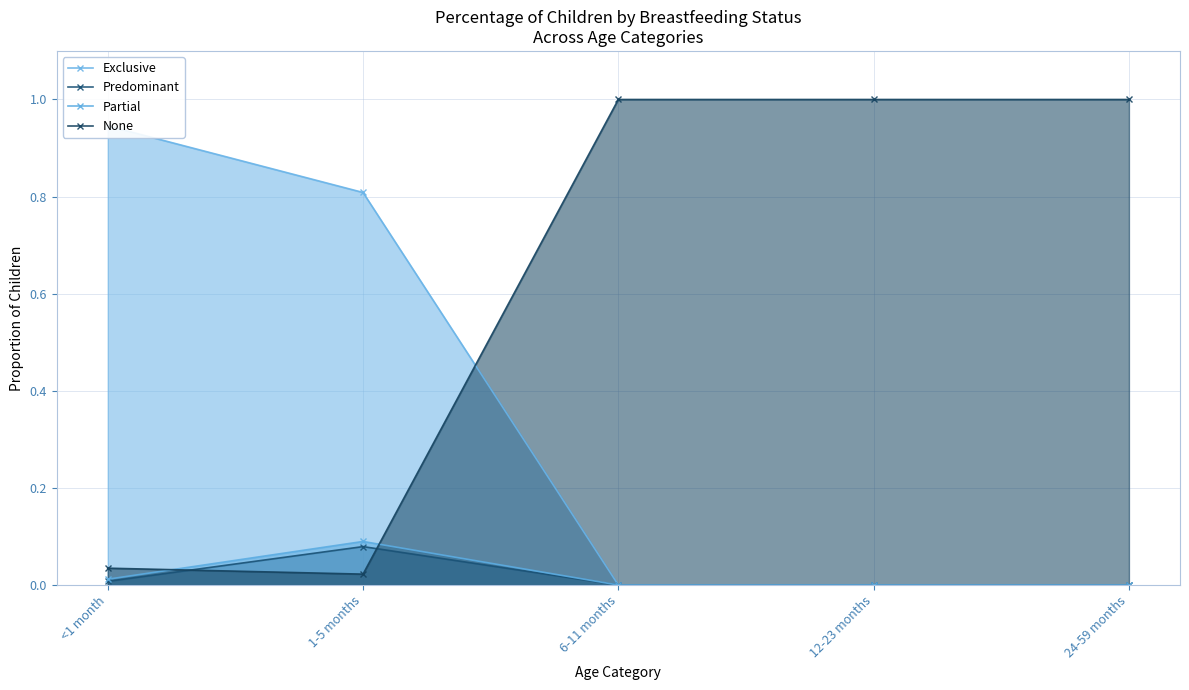

What is the total value across all series at 6-11 months?

1.0